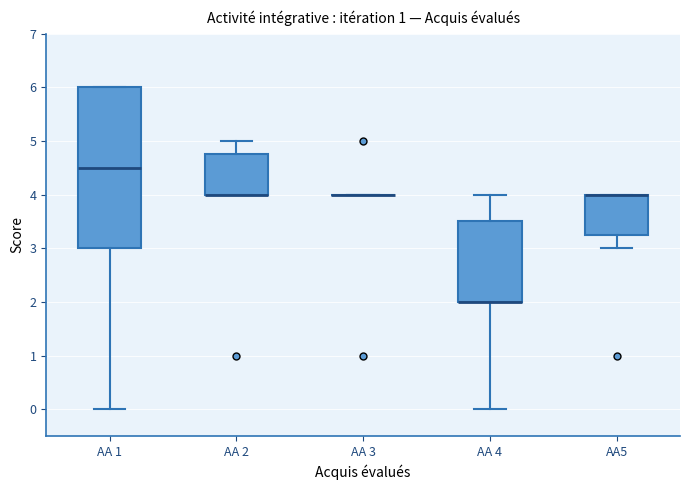

Reading left to right, read every box against the y-axis: the position of its median line, the range the box covers, and the ends of its whiskers. The values are not printed on the chart, so give them approximately, as read against the axis.

AA 1: median 4.5, box 3.0 to 6.0, whiskers 0.0 to 6.0
AA 2: median 4.0 (drawn on the box's lower edge), box 4.0 to 4.8, whiskers 4.0 to 5.0
AA 3: box collapsed to a line at 4.0, whiskers 4.0 to 4.0
AA 4: median 2.0 (drawn on the box's lower edge), box 2.0 to 3.5, whiskers 0.0 to 4.0
AA5: median 4.0 (drawn on the box's upper edge), box 3.3 to 4.0, whiskers 3.0 to 4.0